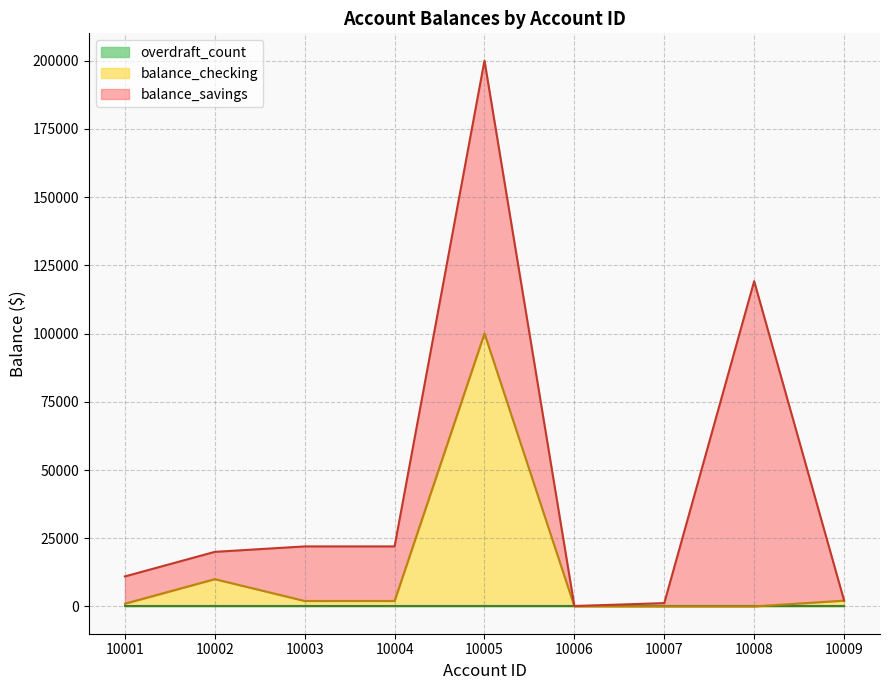

What is the maximum value for balance_checking?

100050